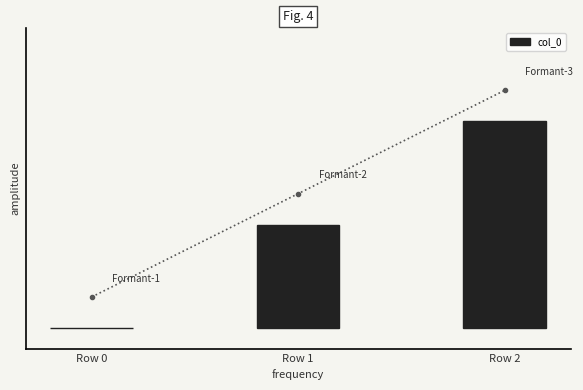

The value at Row 2 is 2. True or false?

True